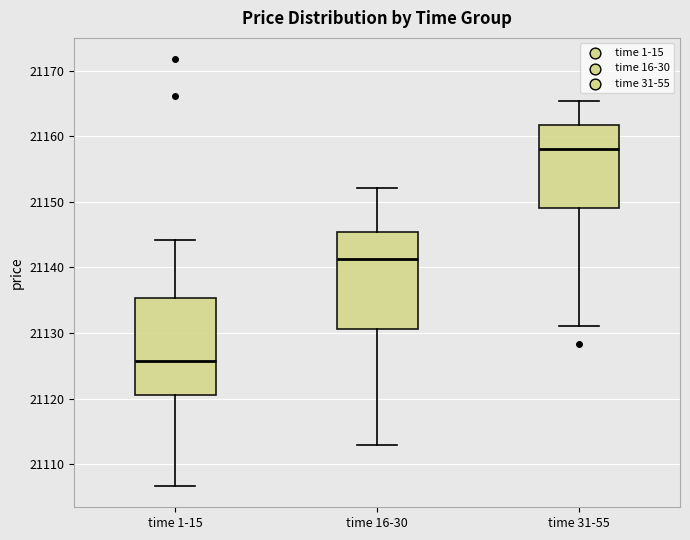

Where does the median line of the box for time 31-55 sit on the y-axis? The values are not printed on the chart, so give them approximately, as read against the axis.

21158